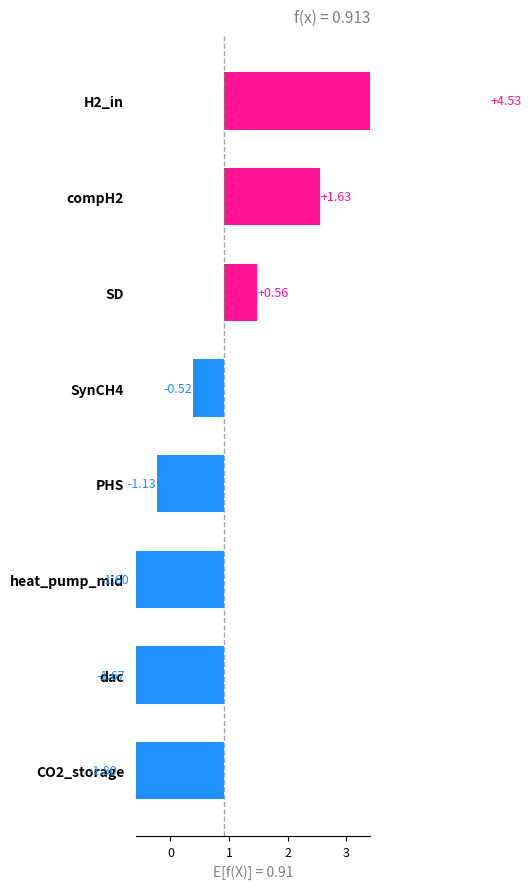

What is the value of the 4th bar from the left?

-1.1